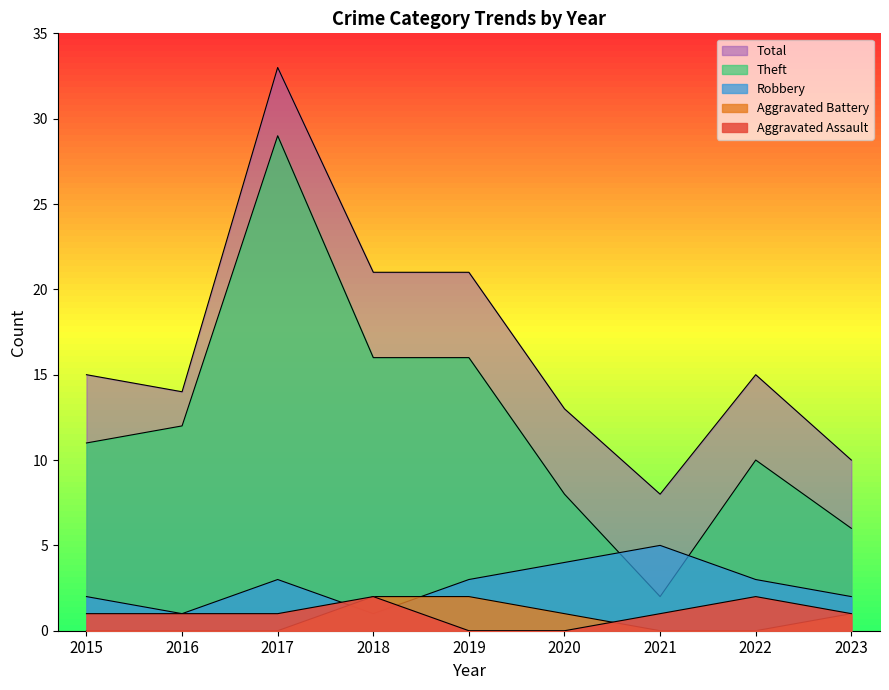

What is the difference between the second highest and second lowest values in the Aggravated Battery series?

2